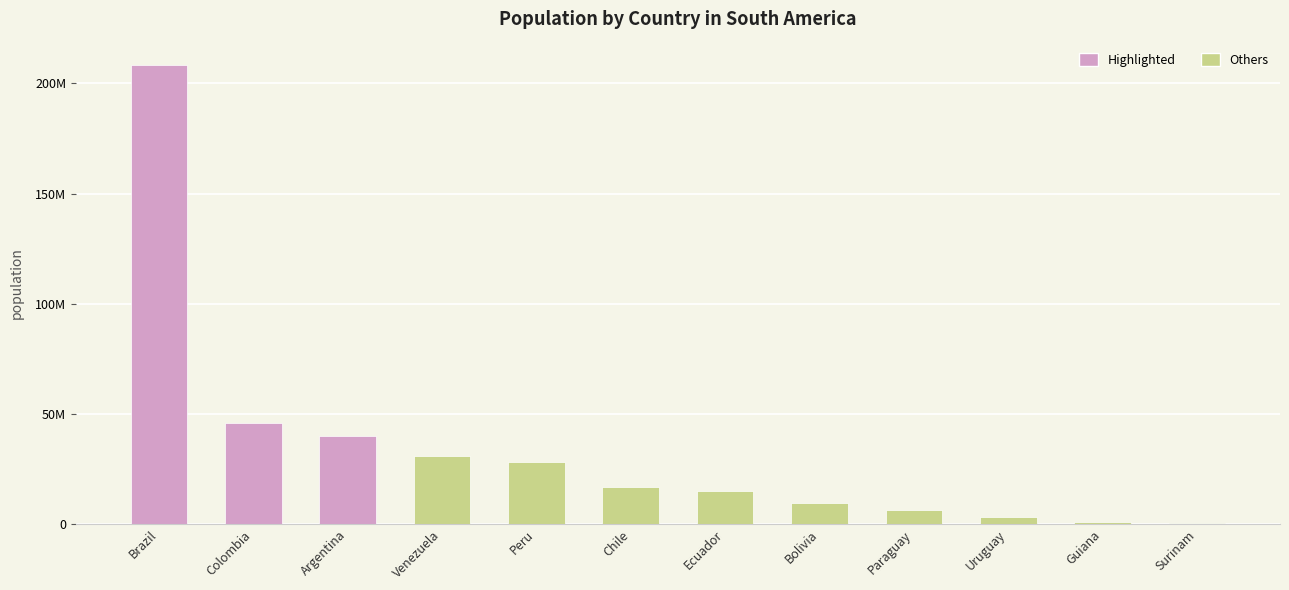

Are the bars horizontal?

No